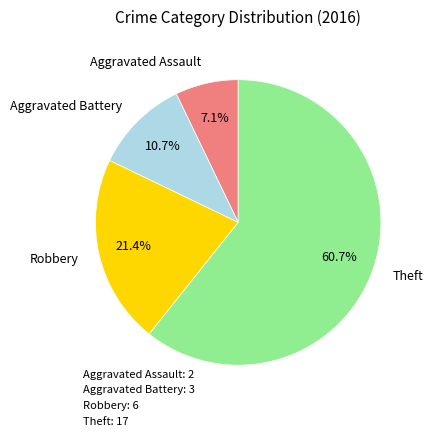

Does Theft represent more than half of the total?

Yes